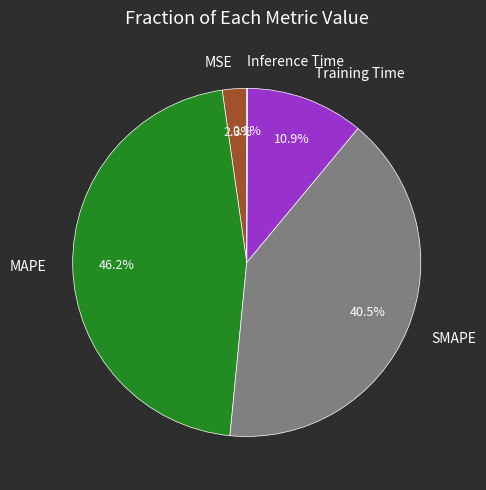

To the nearest percent, what is the difference between the MSE and Training Time slice percentages?

9%